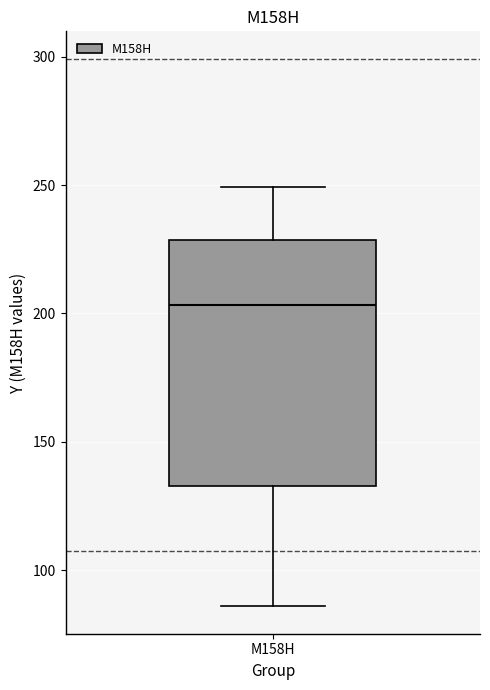

Read this box plot against the y-axis: the position of the median line, the range covered by the box, and the ends of both whiskers. The values are not printed on the chart, so give them approximately, as read against the axis.

median 205, box 135 to 230, whiskers 85 to 250